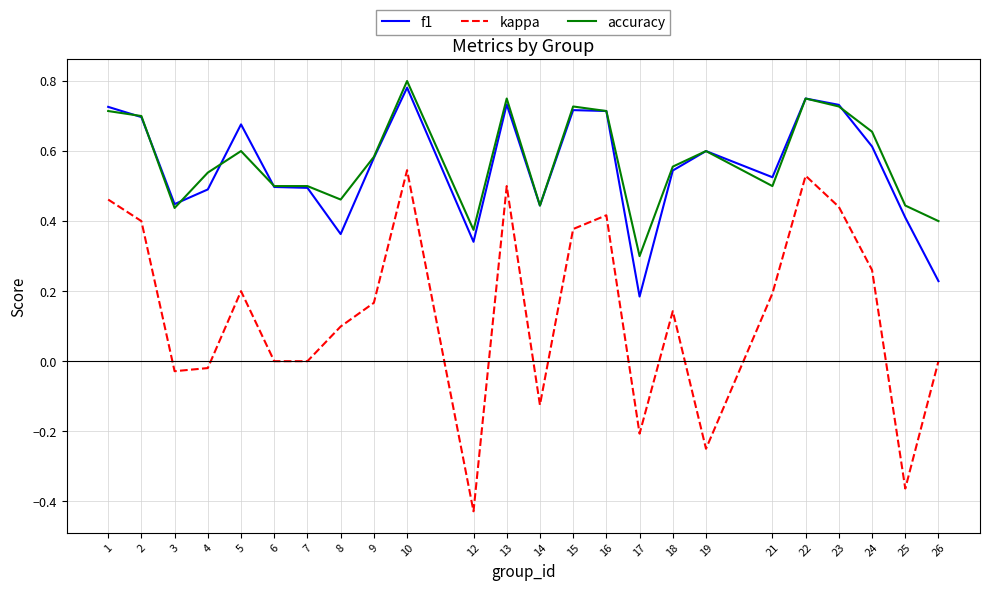

True or false: accuracy and kappa cross at least once.

False